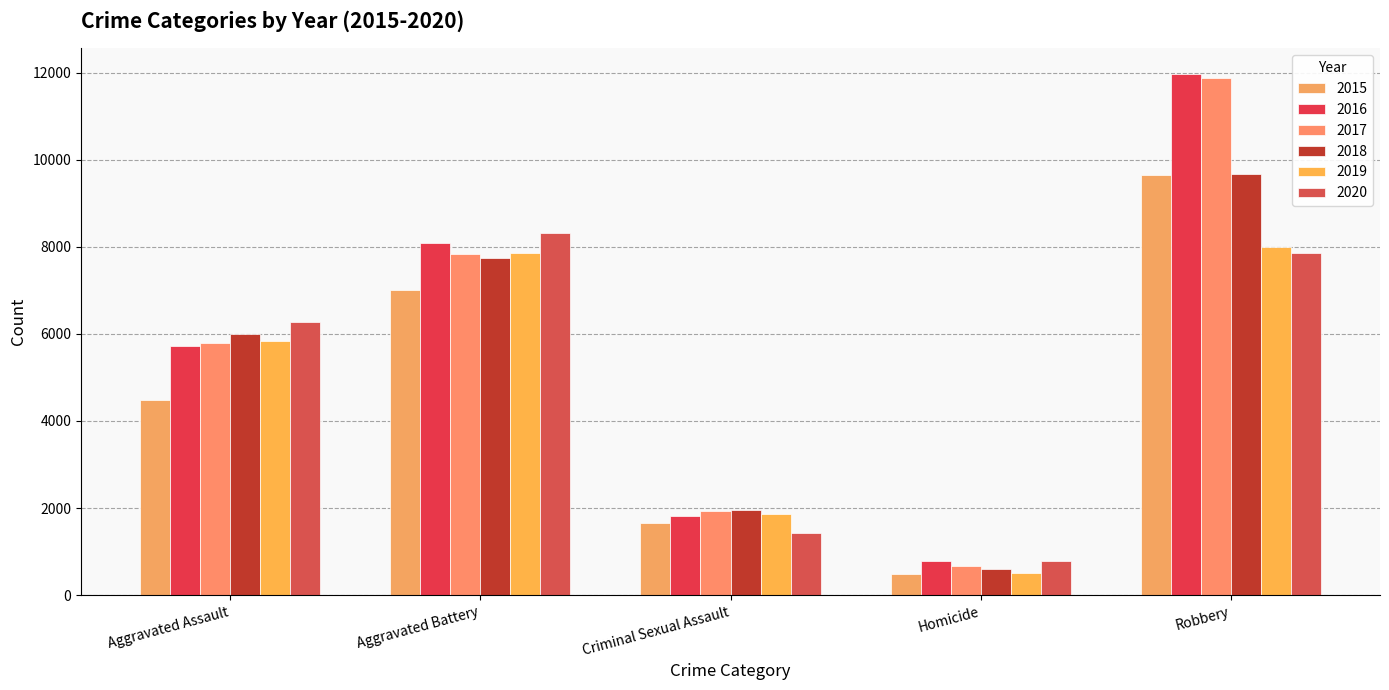

What is the greatest value displayed?

11960